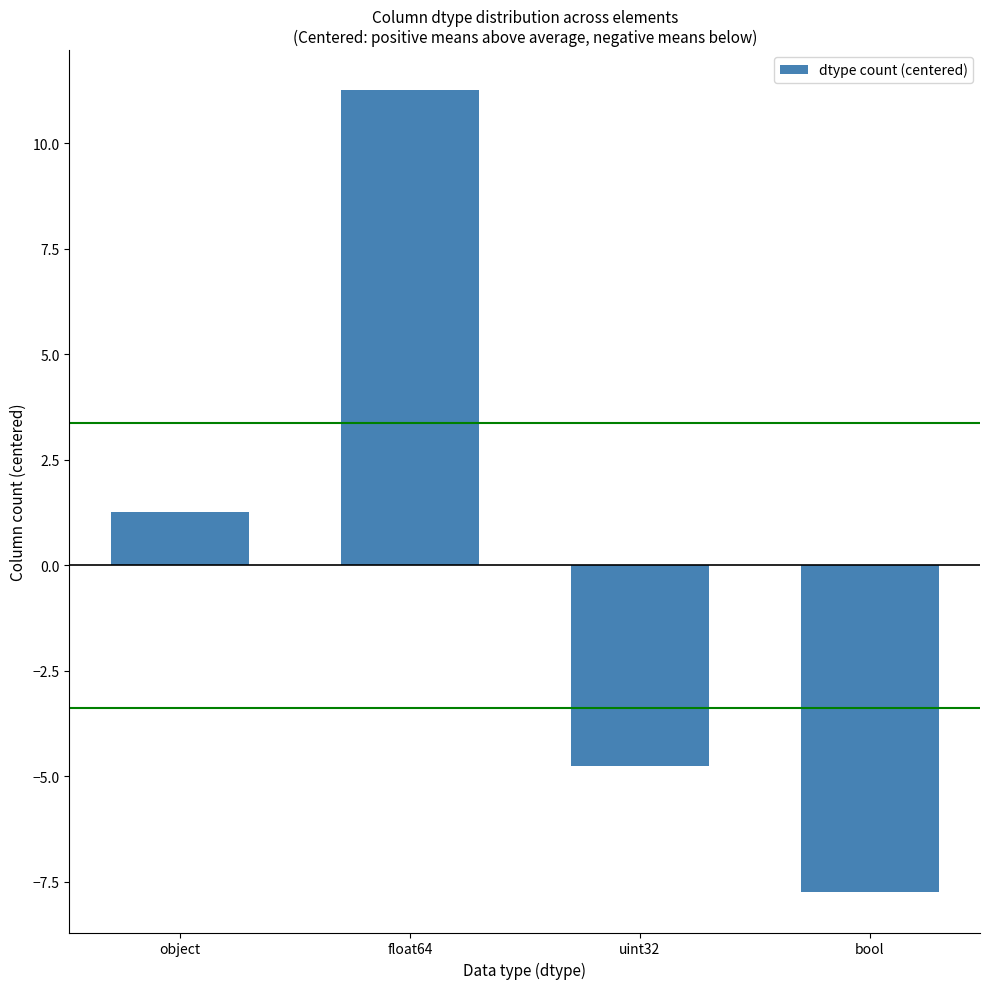

Between uint32 and float64, which is larger?

float64